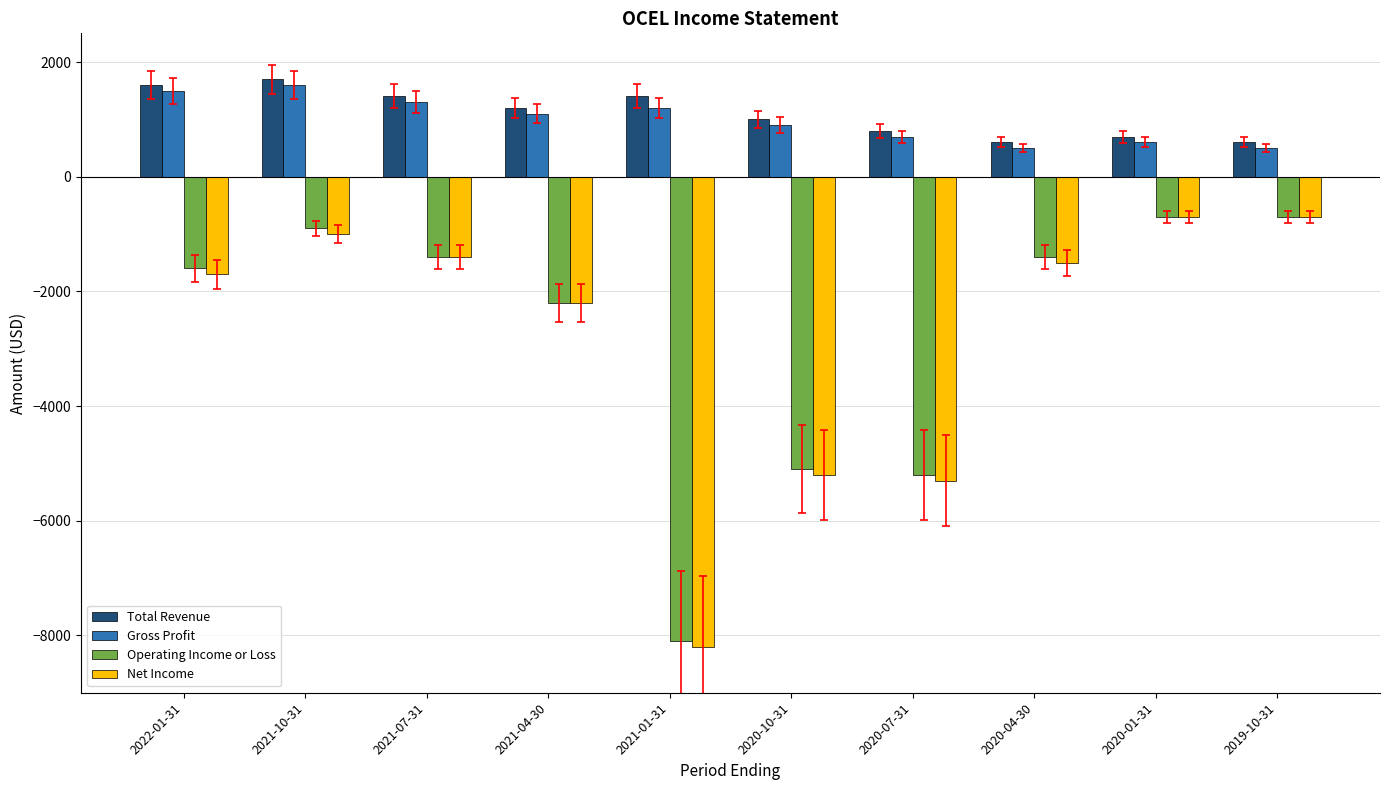

How many bars are there in total?

40